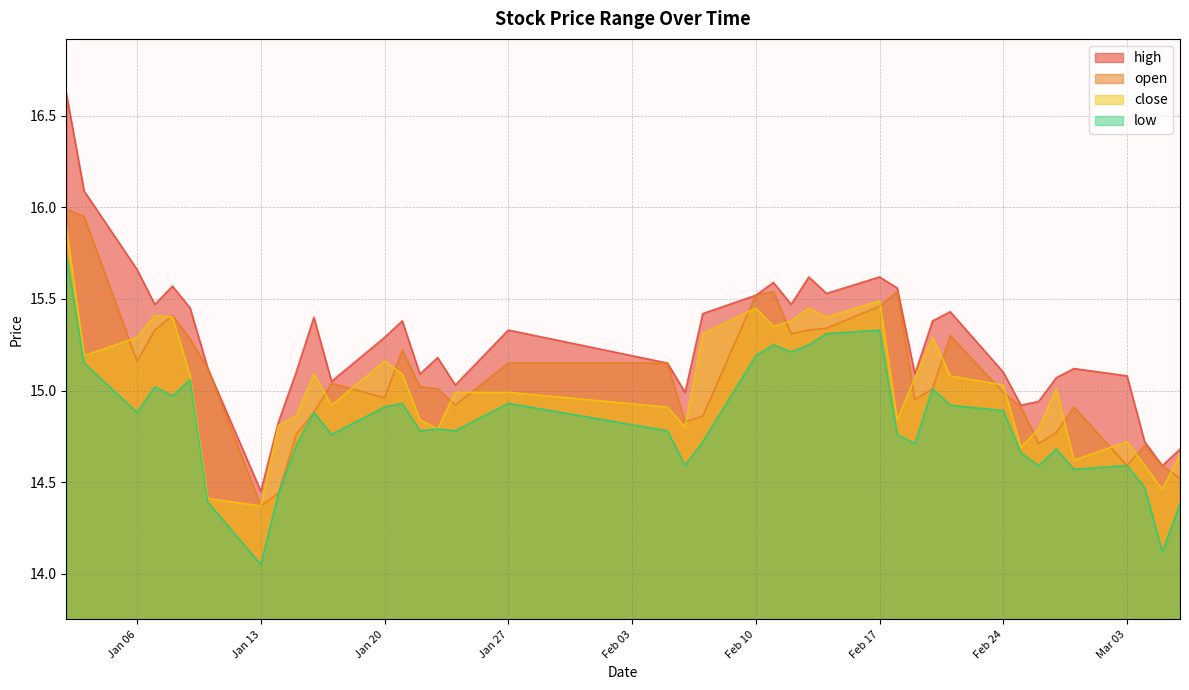

Which series has the widest spread of values?

high